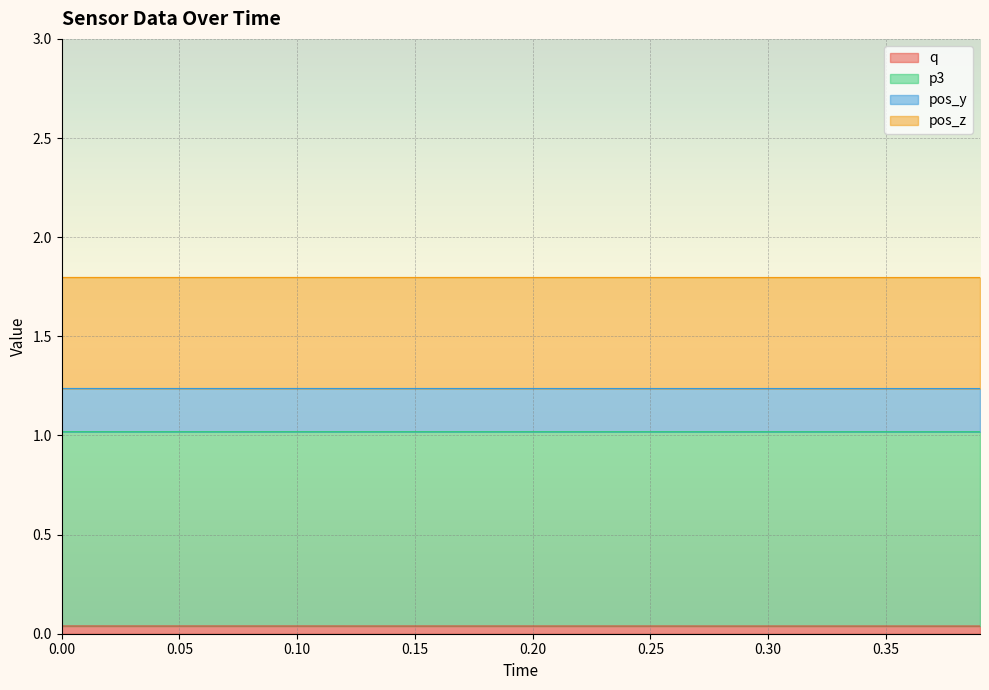

True or false: p3 and pos_z intersect in this chart.

False